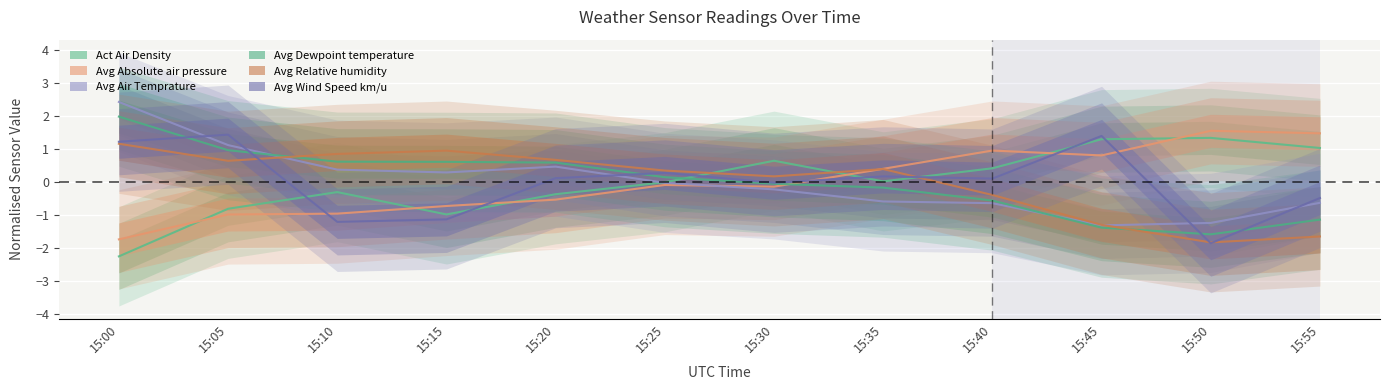

At which label does Avg Relative humidity reach its minimum?

15:50